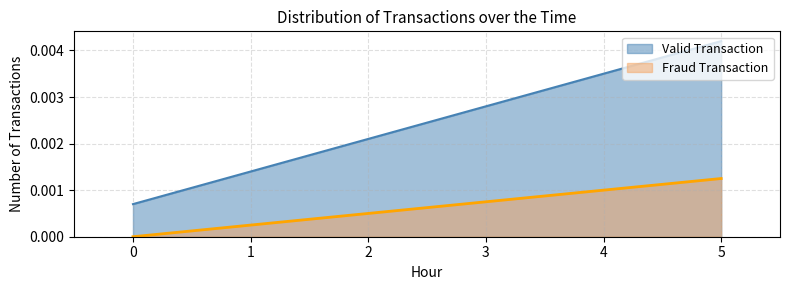

Count the Fraud Transaction values in the range 0 to 1.

5